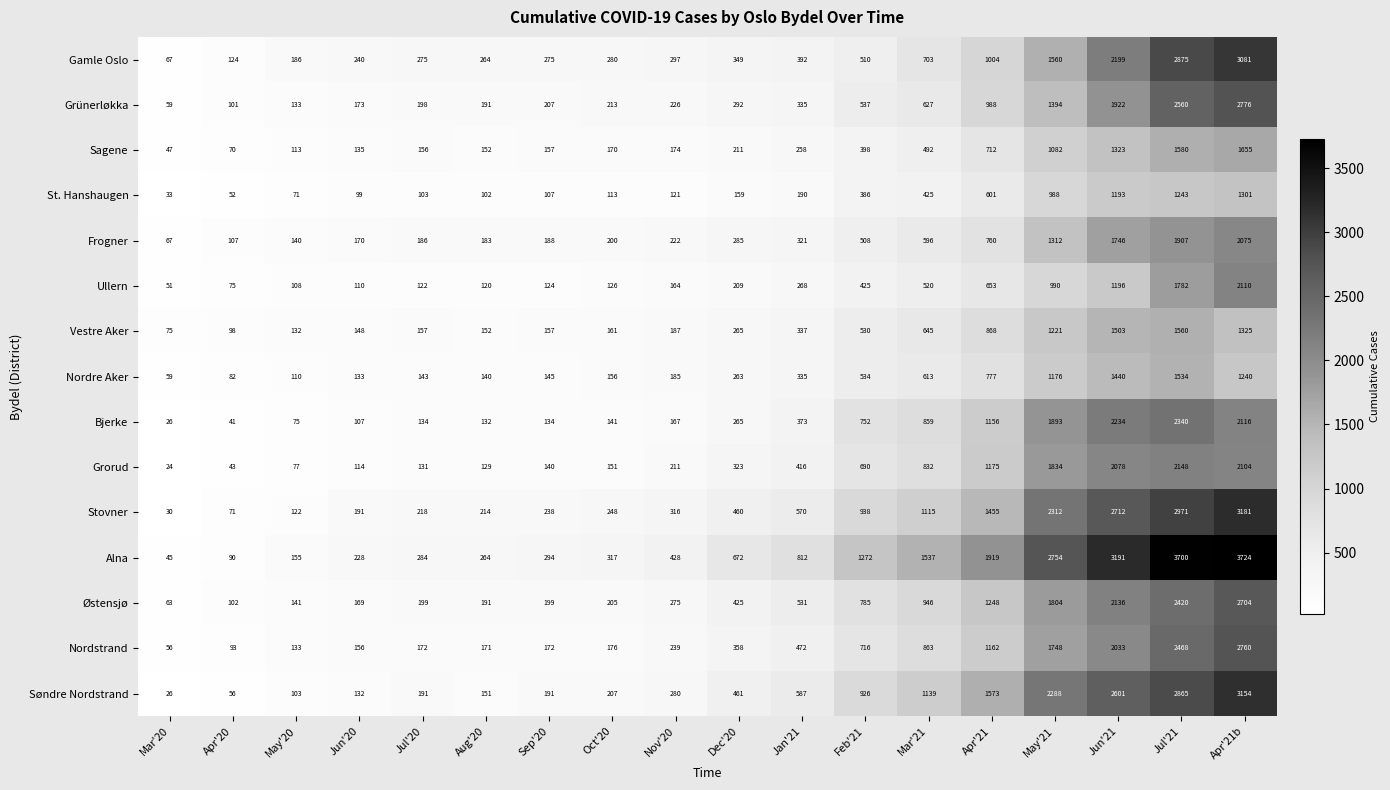

Which series has the widest spread of values?

Alna